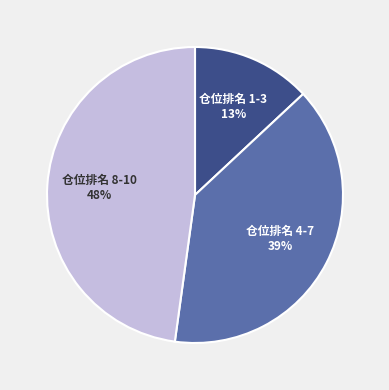

Rank the categories by value from highest to lowest.

仓位排名 8-10, 仓位排名 4-7, 仓位排名 1-3